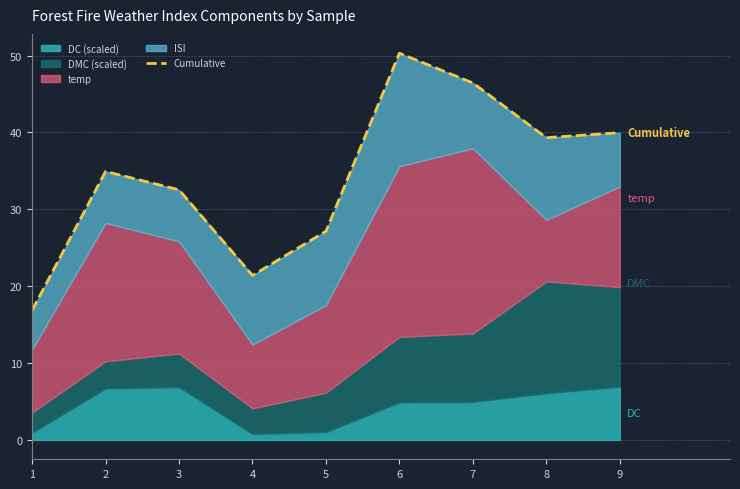

What is the value of the 6th point from the left?

50.3